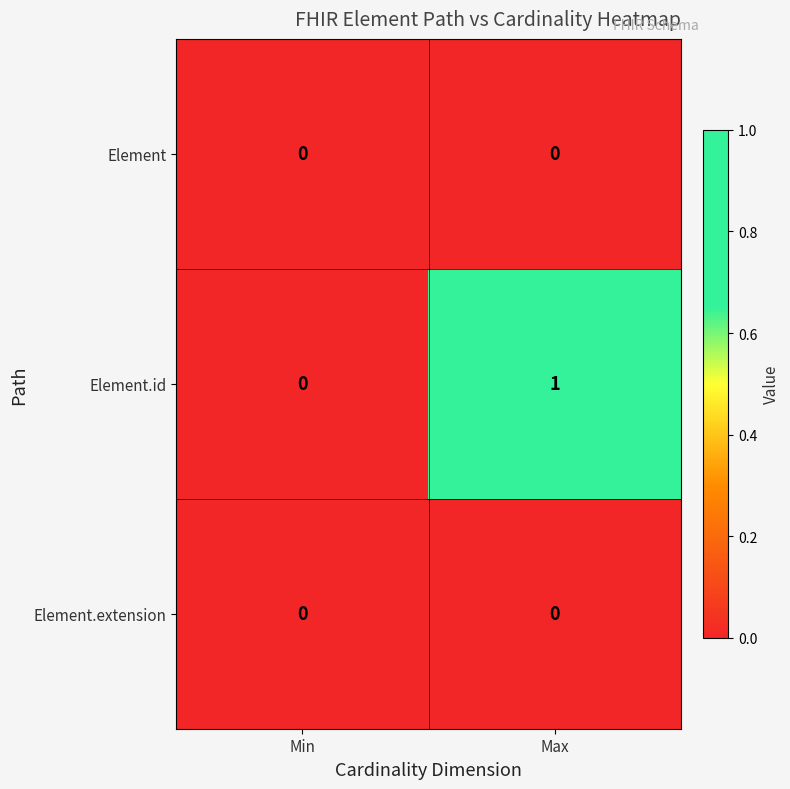

Which category has the highest value across all series?

Max